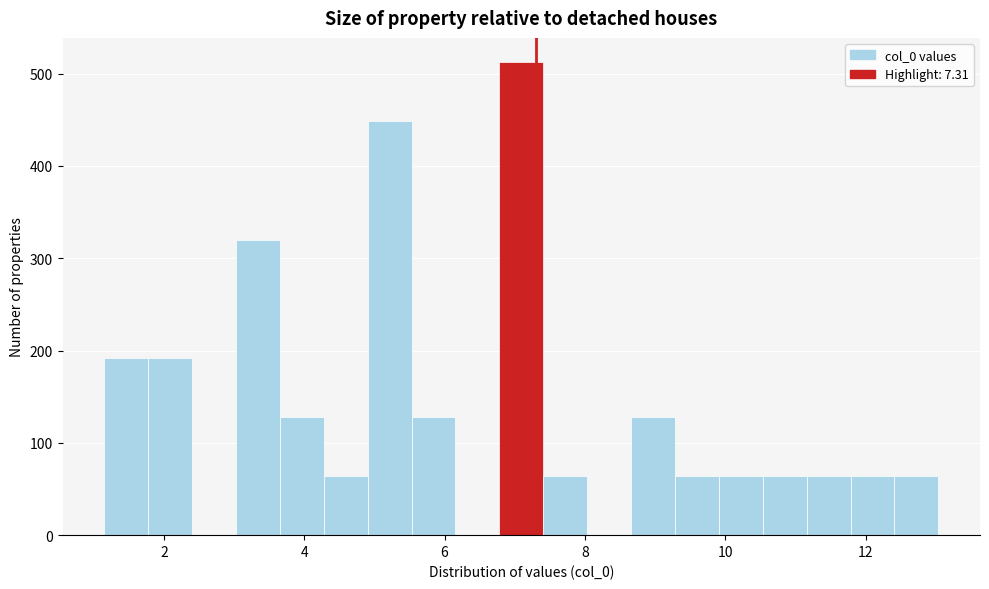

Read against the x-axis, roughly where is the centre of the tallest bar?

7.0